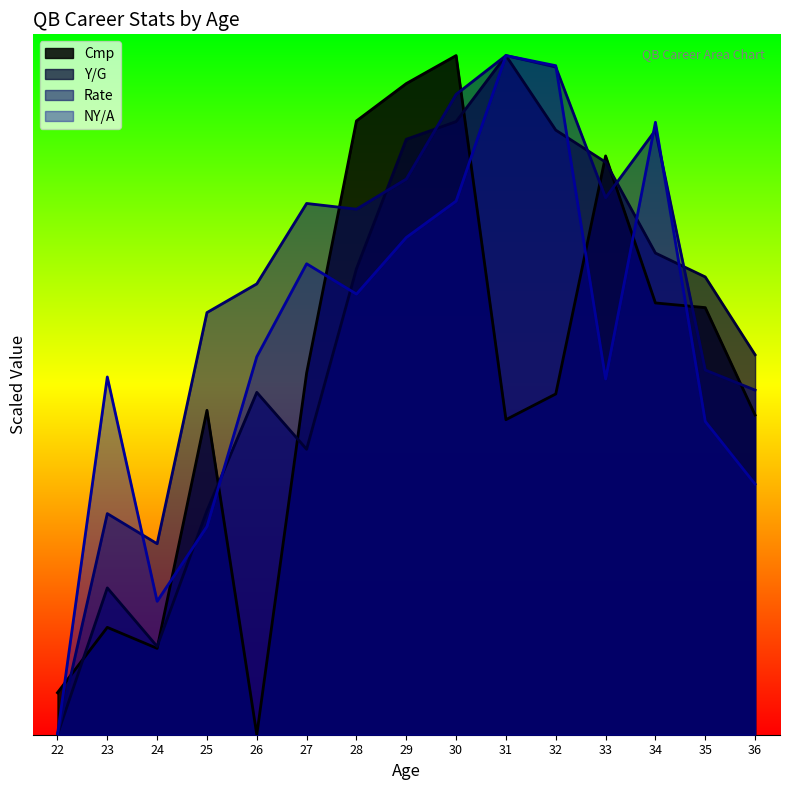

Which series has the largest total across all categories?

Rate